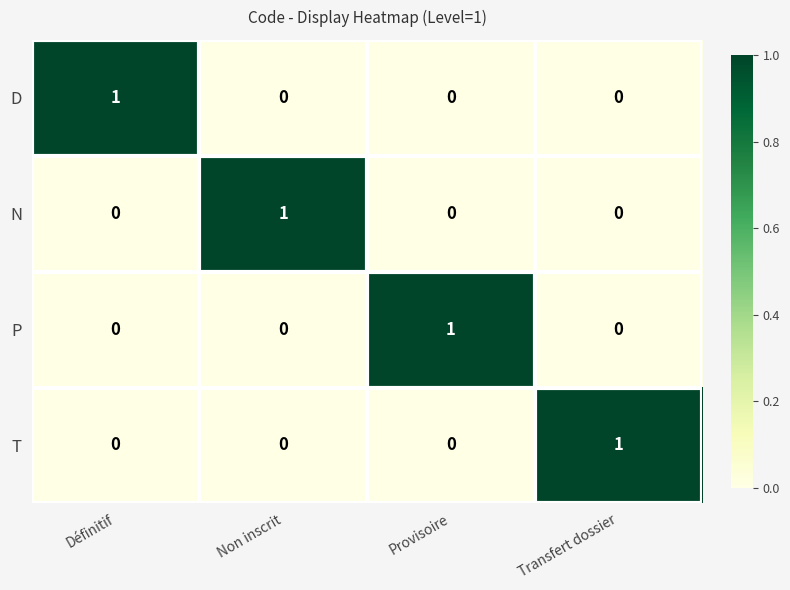

Which category has the highest value in the P series?

Provisoire